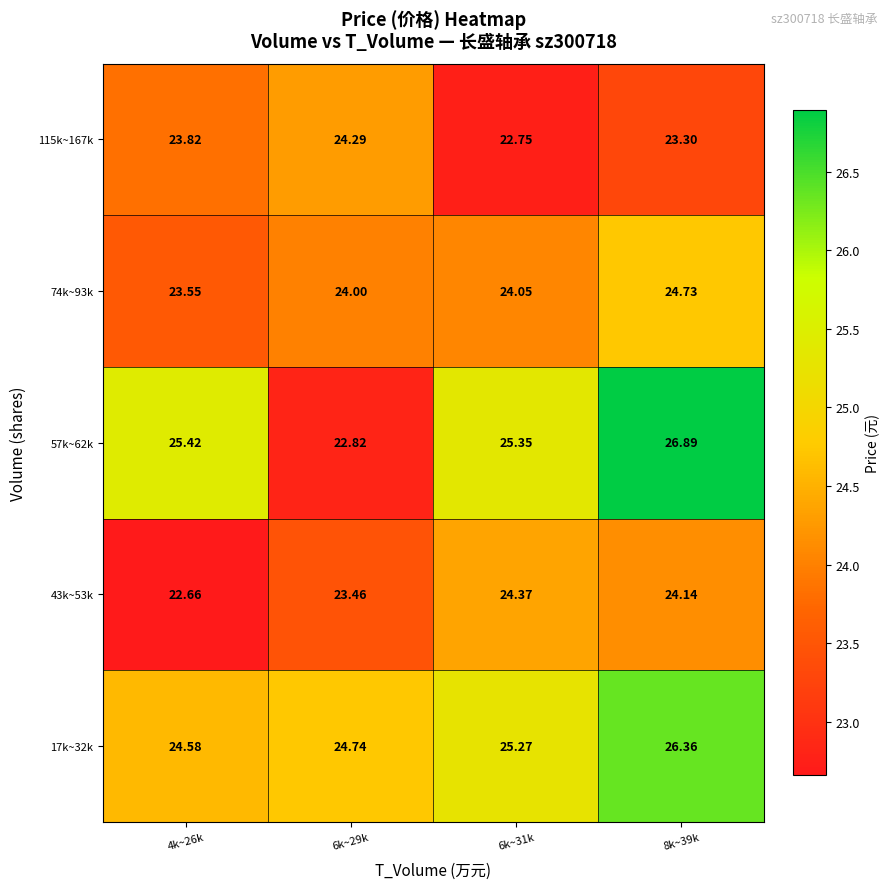

At how many categories does at least one series exceed 24?

4